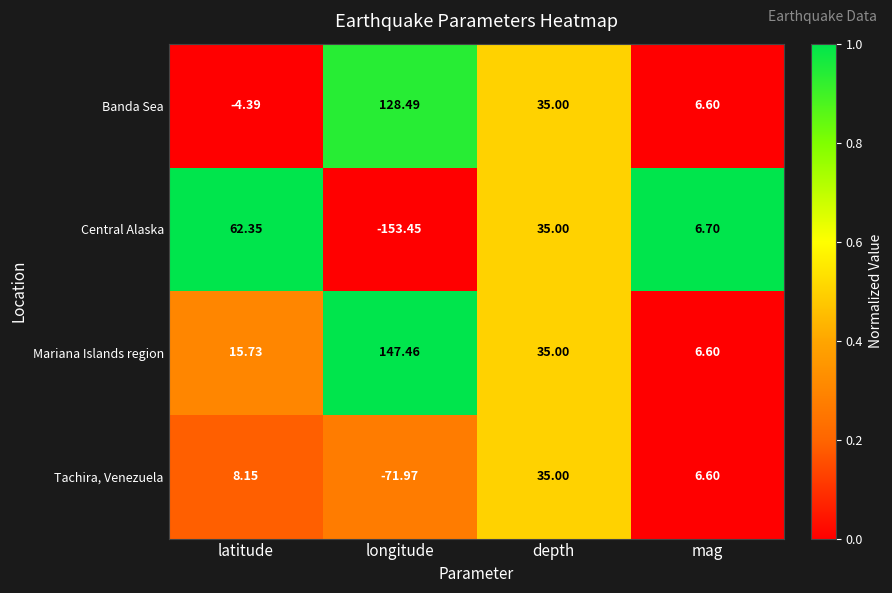

At which label does Tachira, Venezuela reach its minimum?

longitude